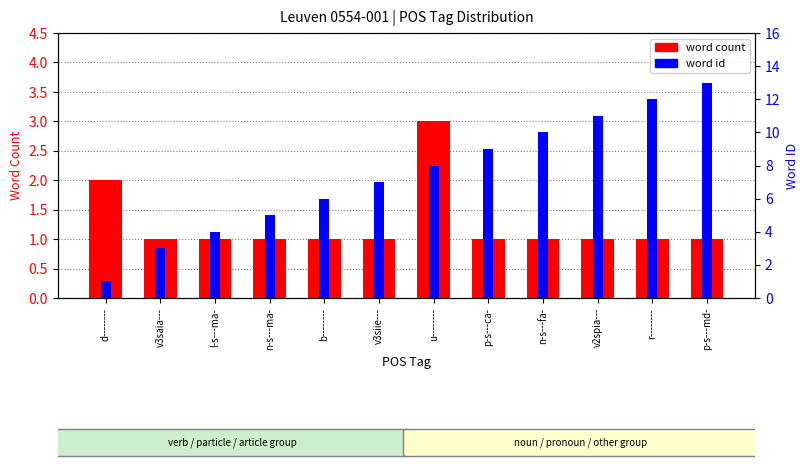

Which has a higher value, p-s---md- or v3saia---?

p-s---md-